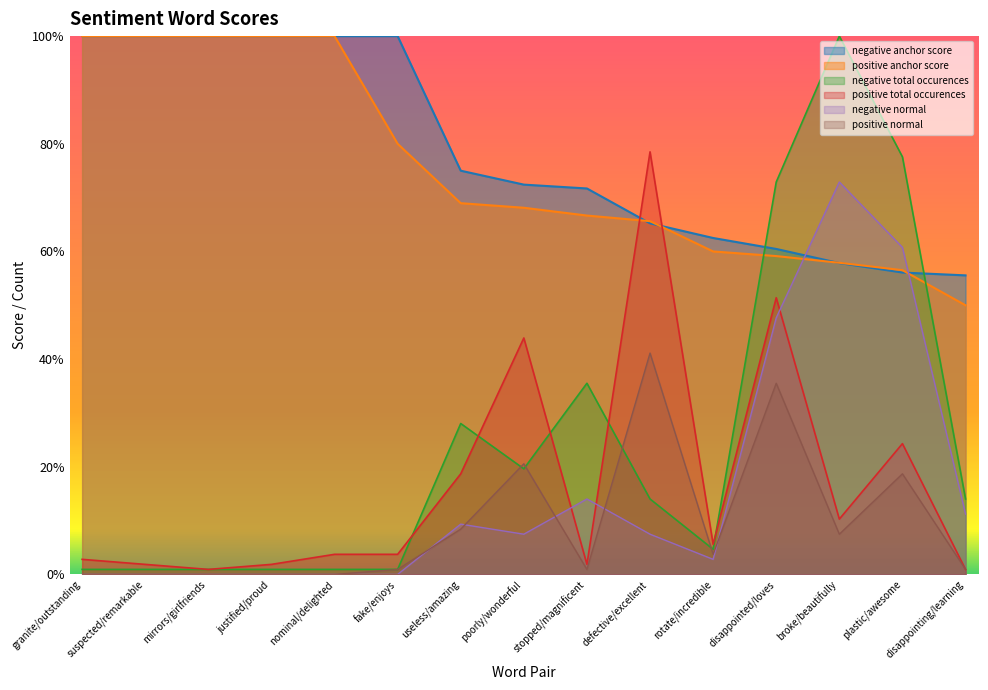

What is the label of the 14th point from the left?

plastic/awesome